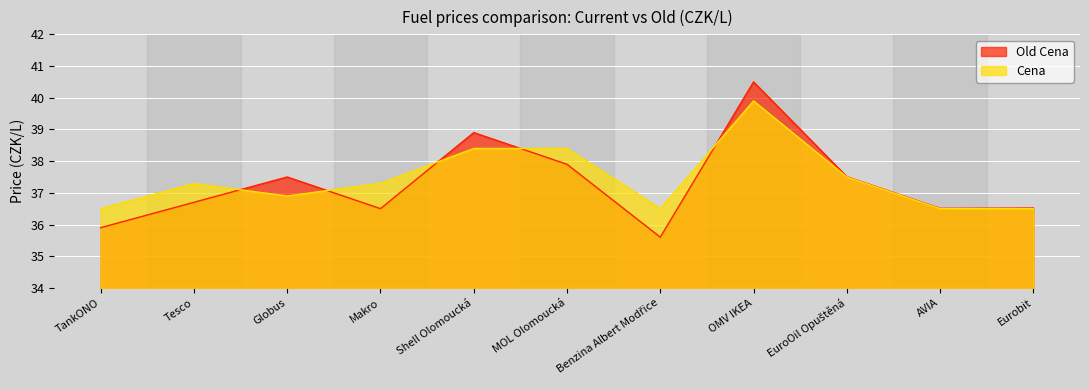

What is the label of the 7th point from the right?

Shell Olomoucká